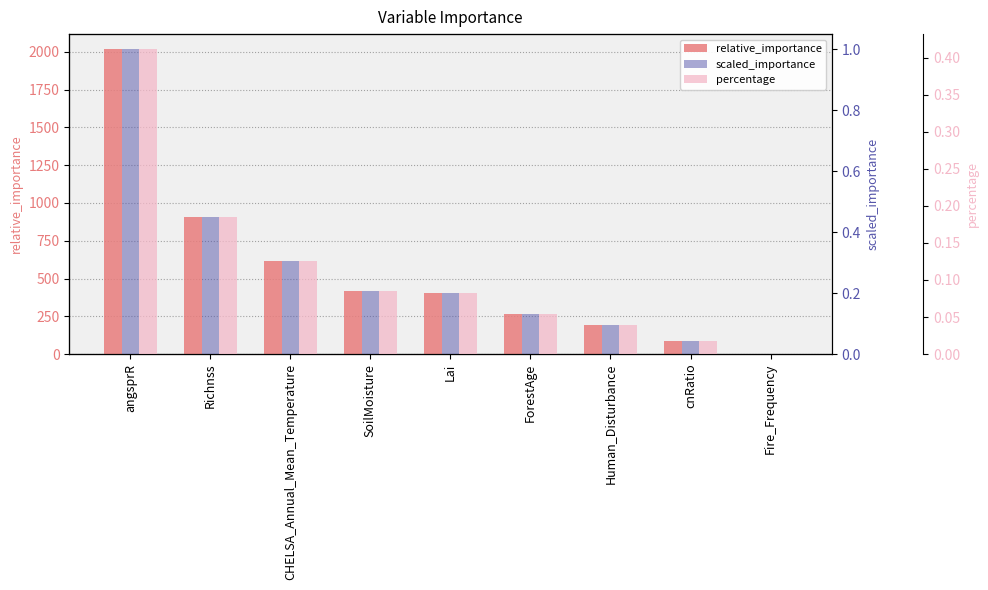

What is the difference between the scaled_importance values at CHELSA_Annual_Mean_Temperature and angsprR?

0.7